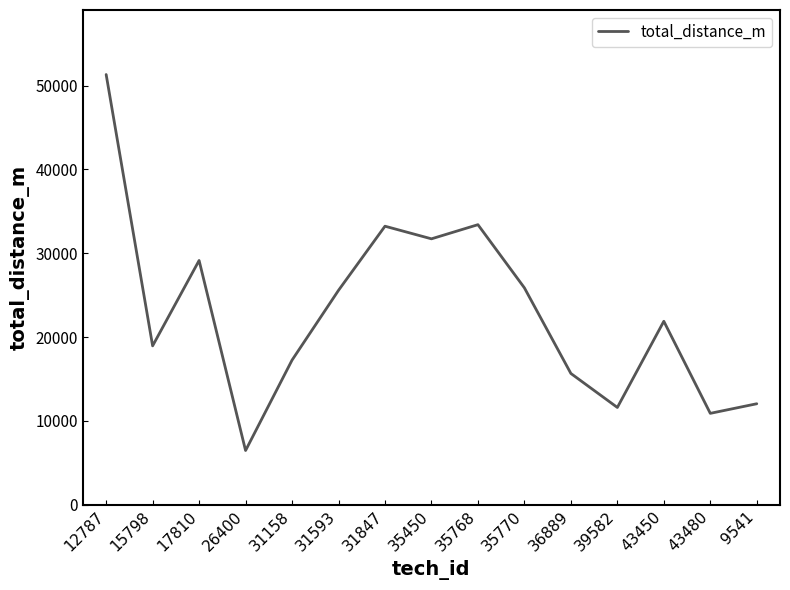

What is the sum of all values?

344991